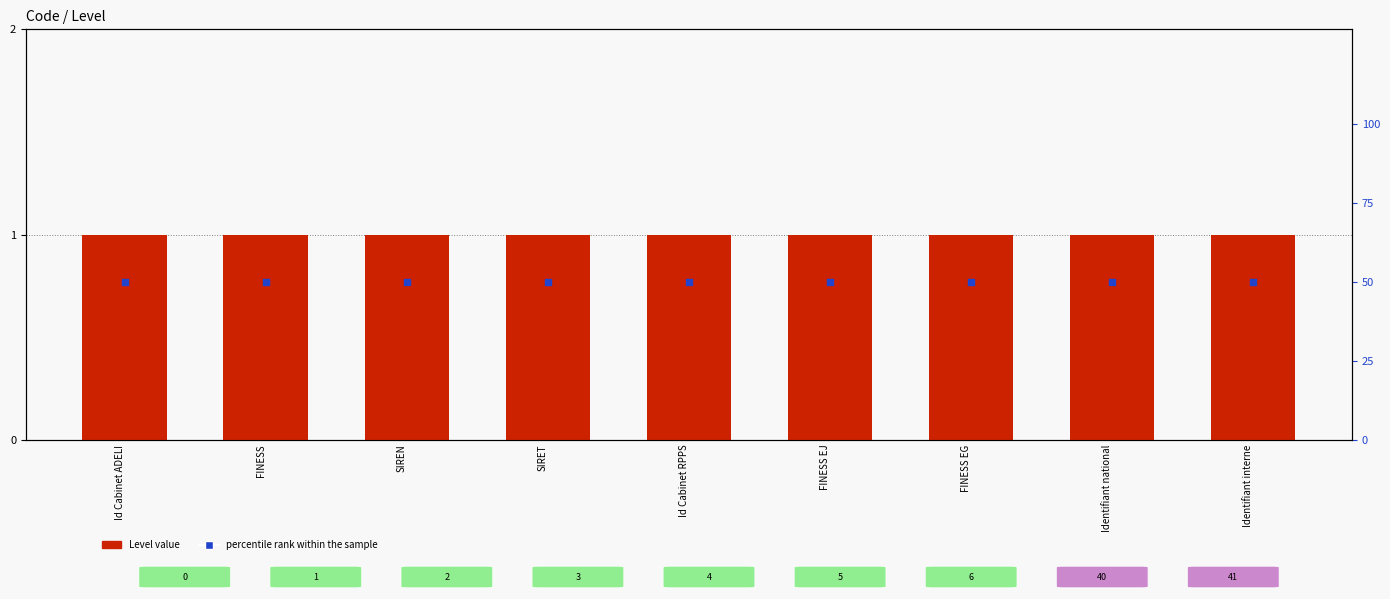

At which category is the sum across all series the highest?

Id Cabinet ADELI